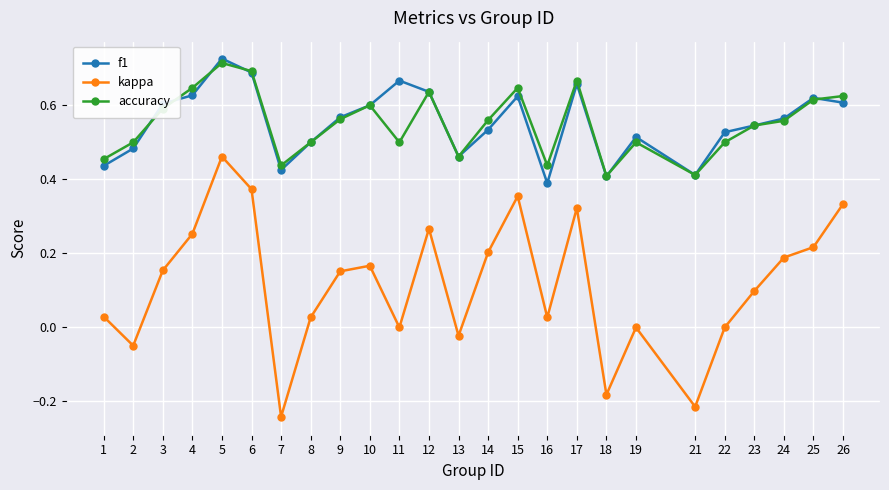

Which series has the largest range (max minus min)?

kappa